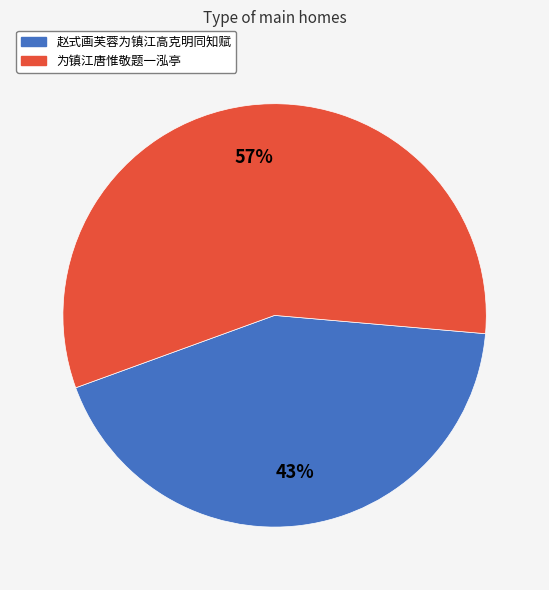

Which category has the biggest portion of the pie?

为镇江唐惟敬题一泓亭